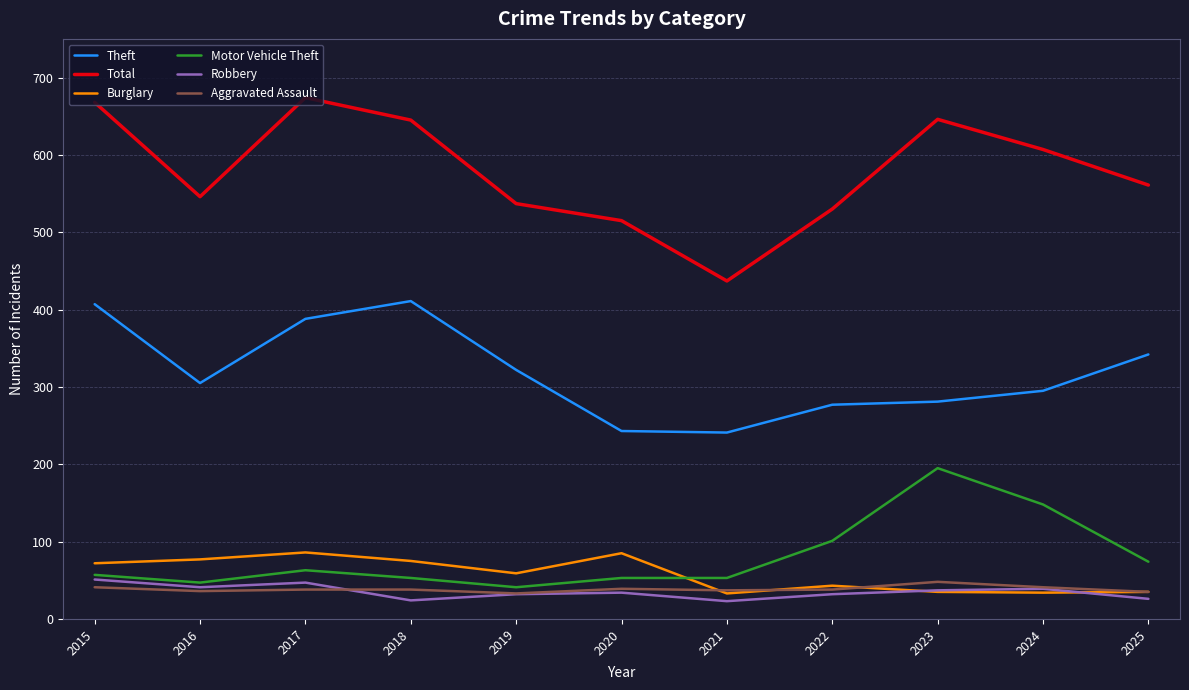

What is the smallest value displayed?

23